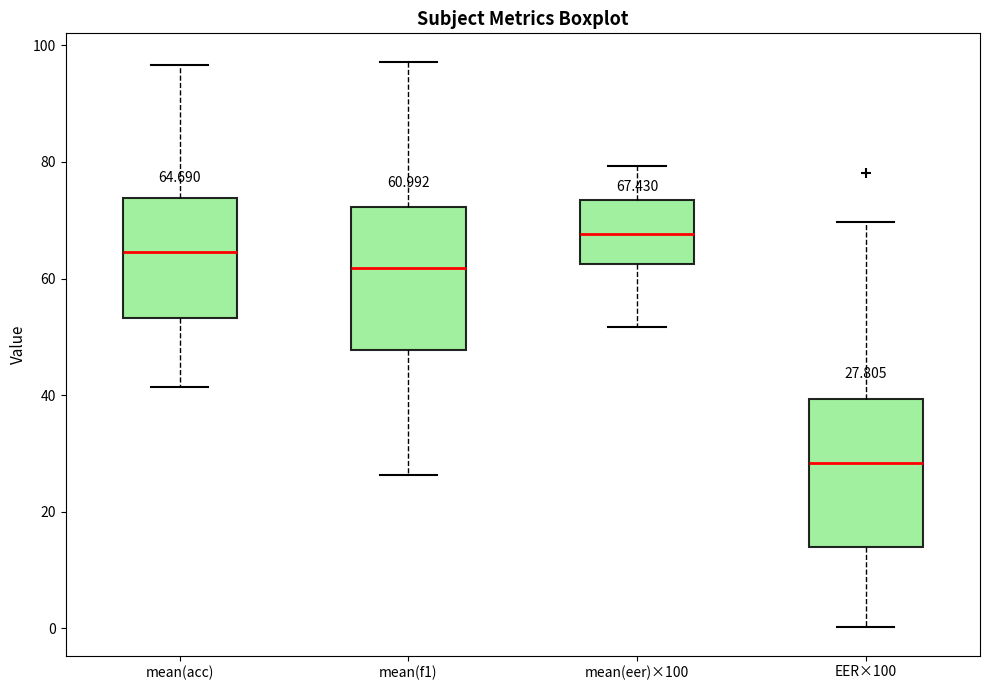

Which box has the highest median line?

mean(eer)×100